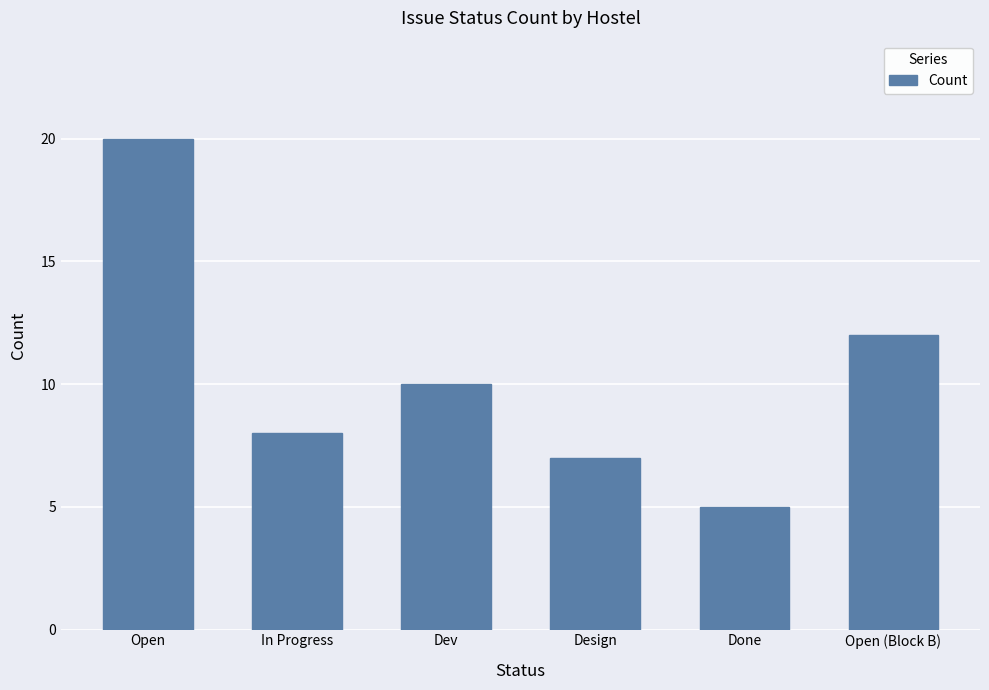

Rank the categories by value from lowest to highest.

Done, Design, In Progress, Dev, Open (Block B), Open